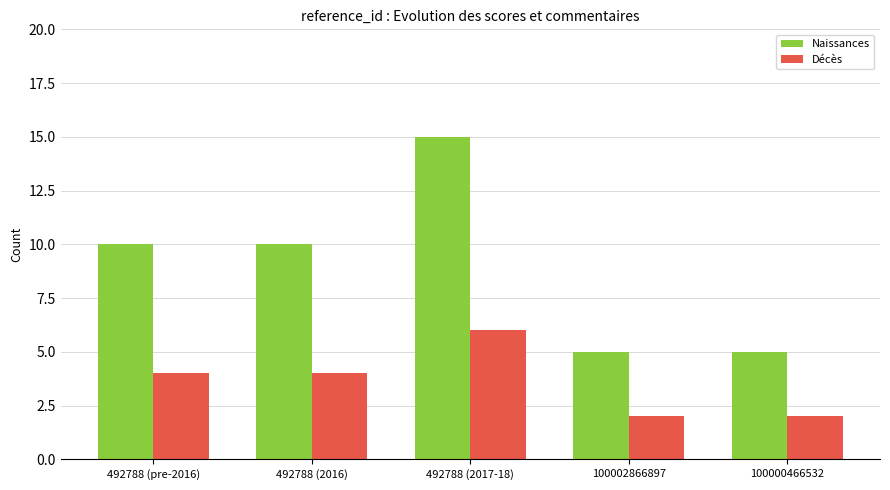

How many bars are there in total?

10